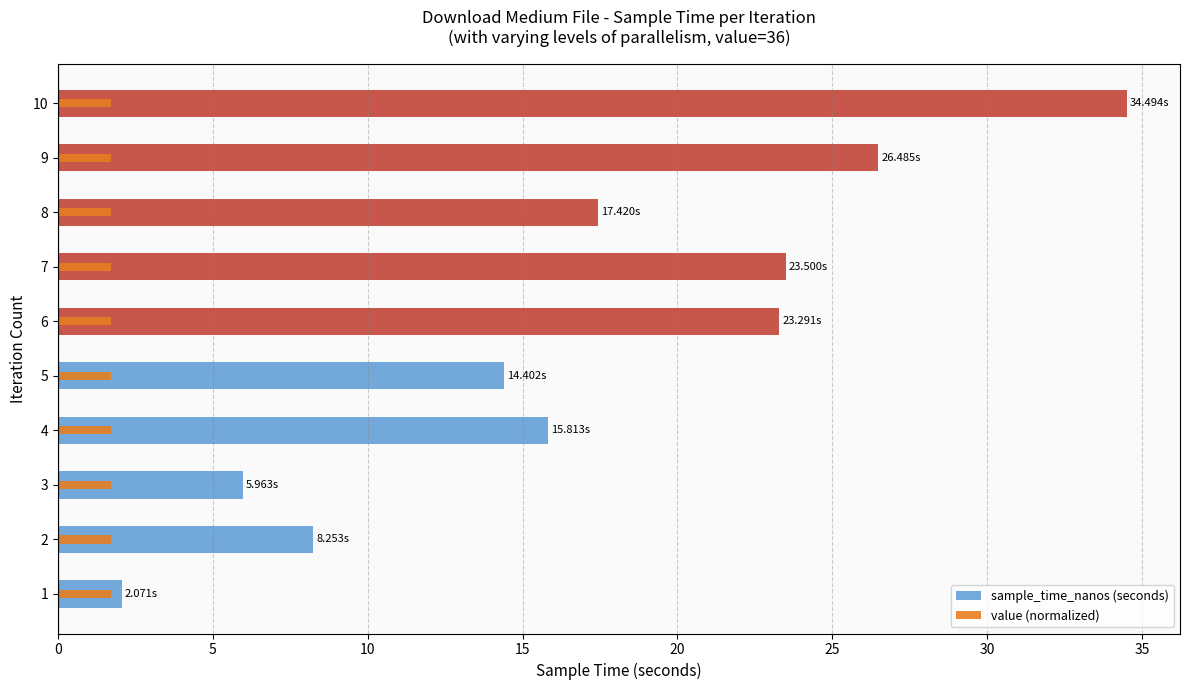

What is the average value of the value (normalized) series?

0.1